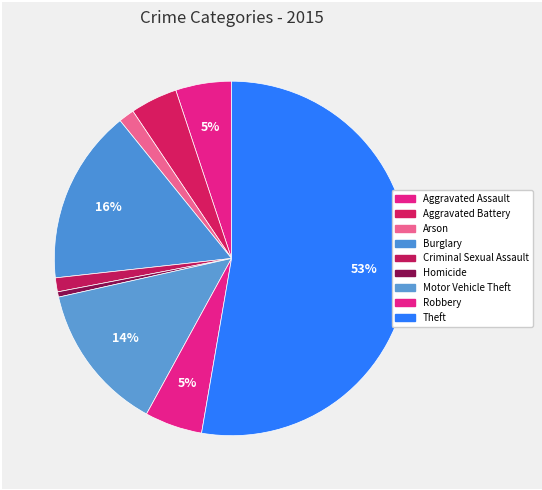

Between Motor Vehicle Theft and Aggravated Battery, which is larger?

Motor Vehicle Theft